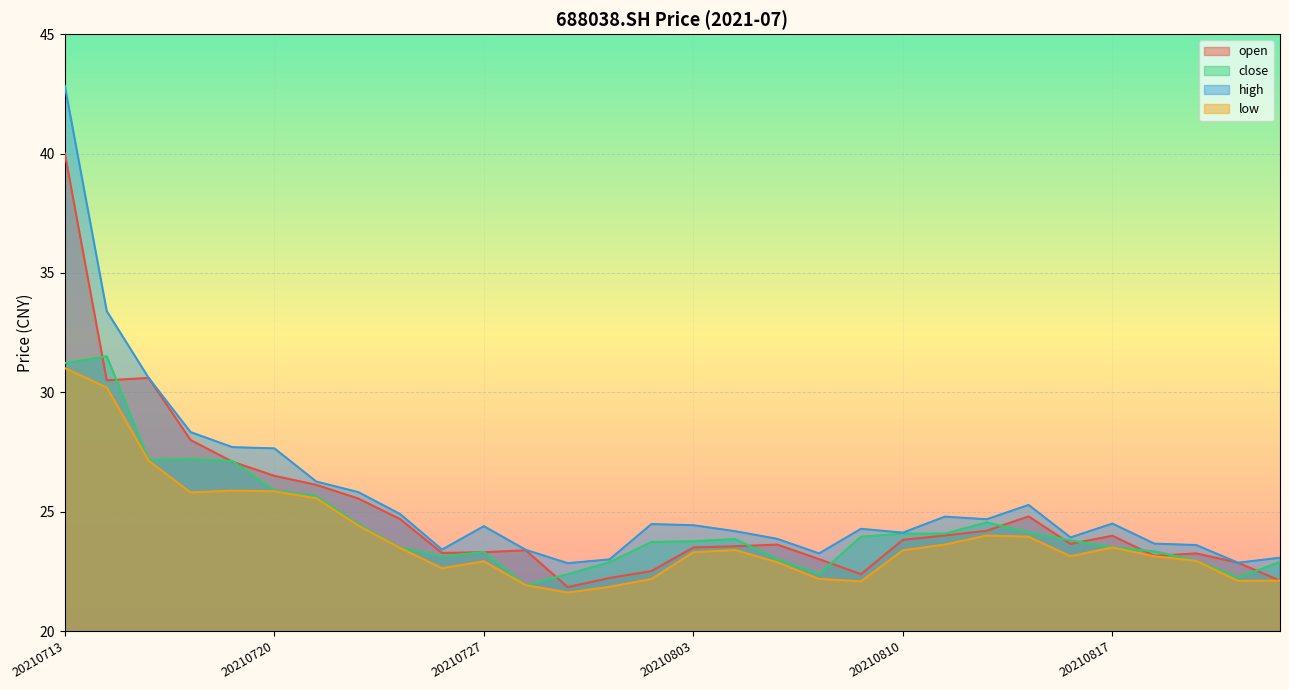

Is the value of high at 20210823 greater than the value of open at 20210812?

No